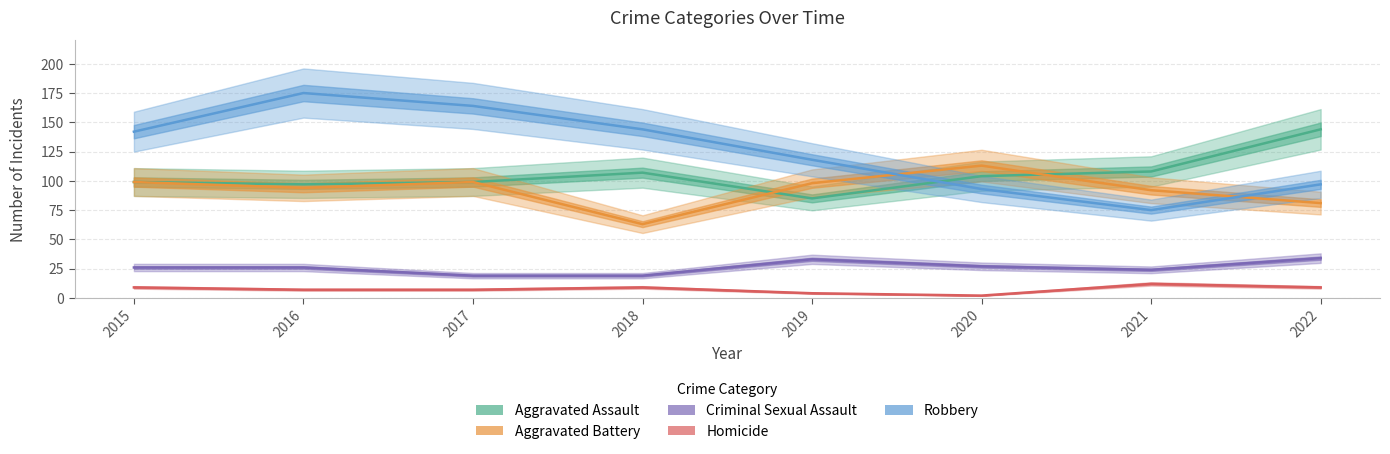

Between which two adjacent categories do Robbery and Aggravated Assault first intersect?

2019 and 2020